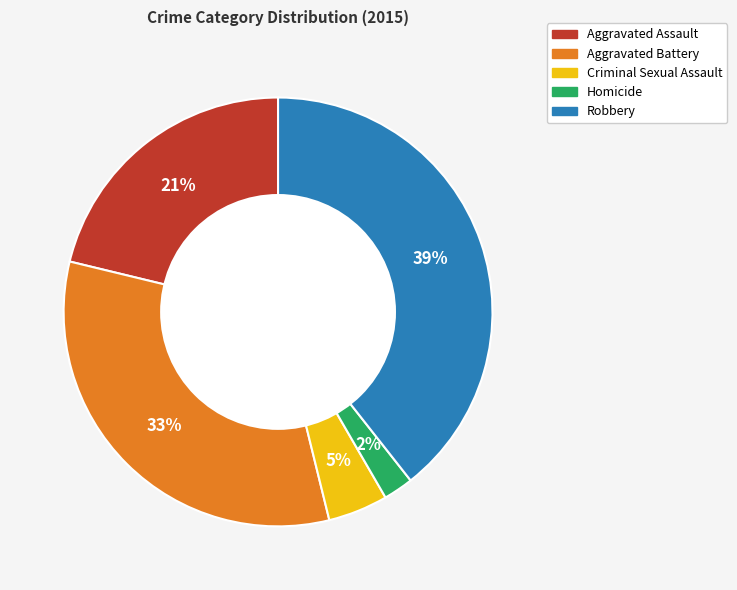

Which has a higher value, Criminal Sexual Assault or Aggravated Battery?

Aggravated Battery